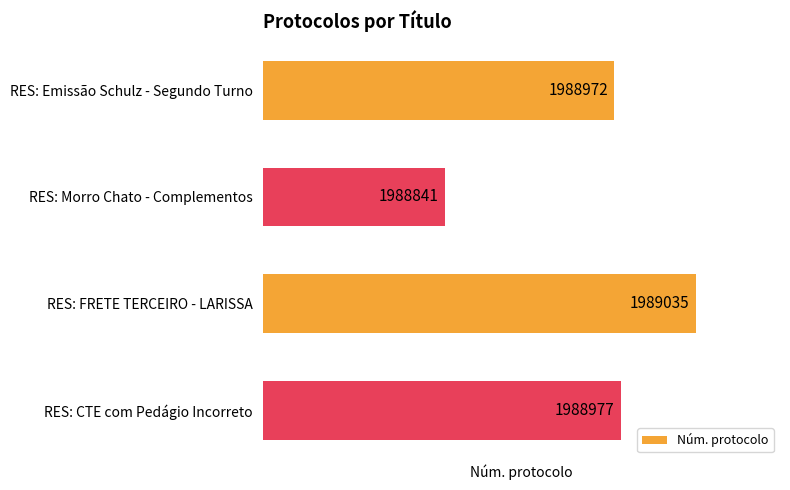

List the labels in order of value, largest first.

RES: FRETE TERCEIRO - LARISSA, RES: CTE com Pedágio Incorreto, RES: Emissão Schulz - Segundo Turno, RES: Morro Chato - Complementos